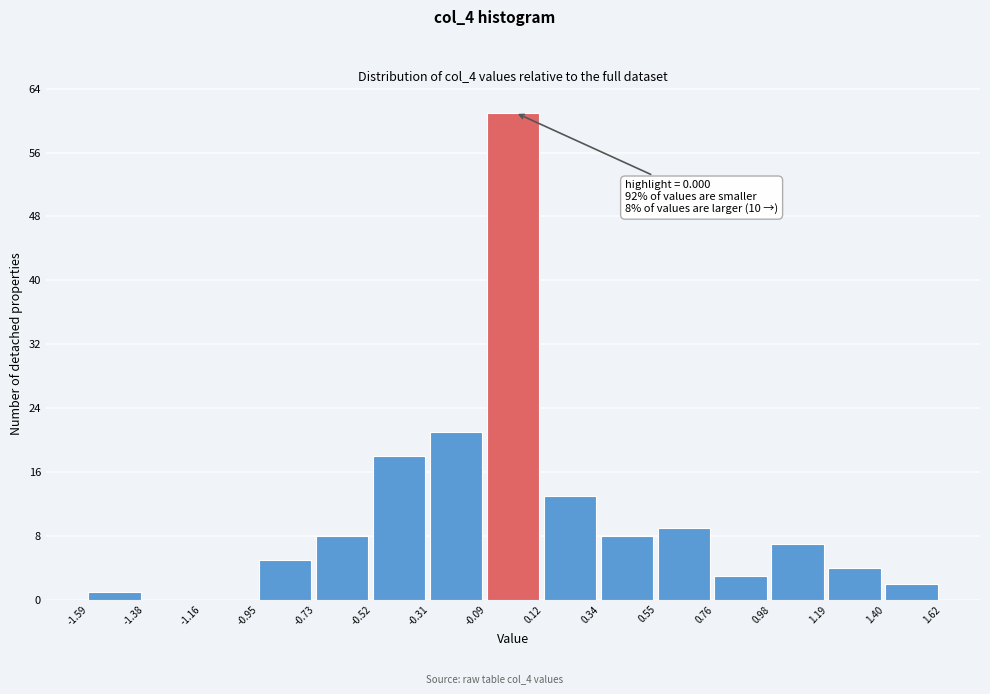

Over which range of the x-axis is the bar tallest?

-0.09 to 0.12